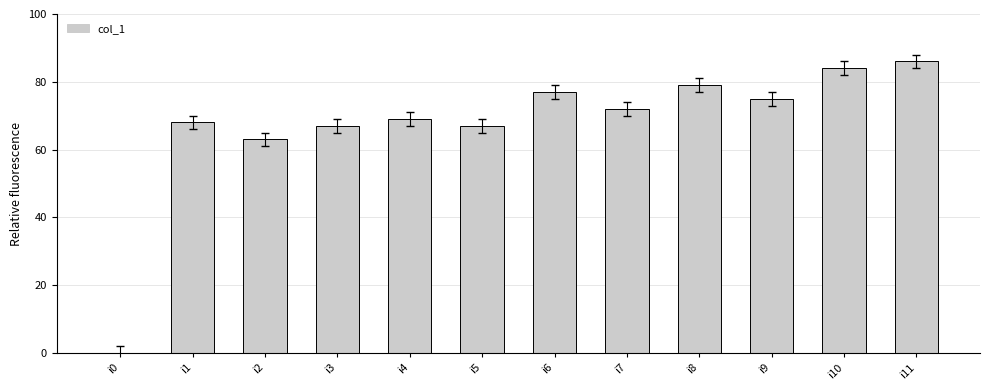

What is the greatest value displayed?

86